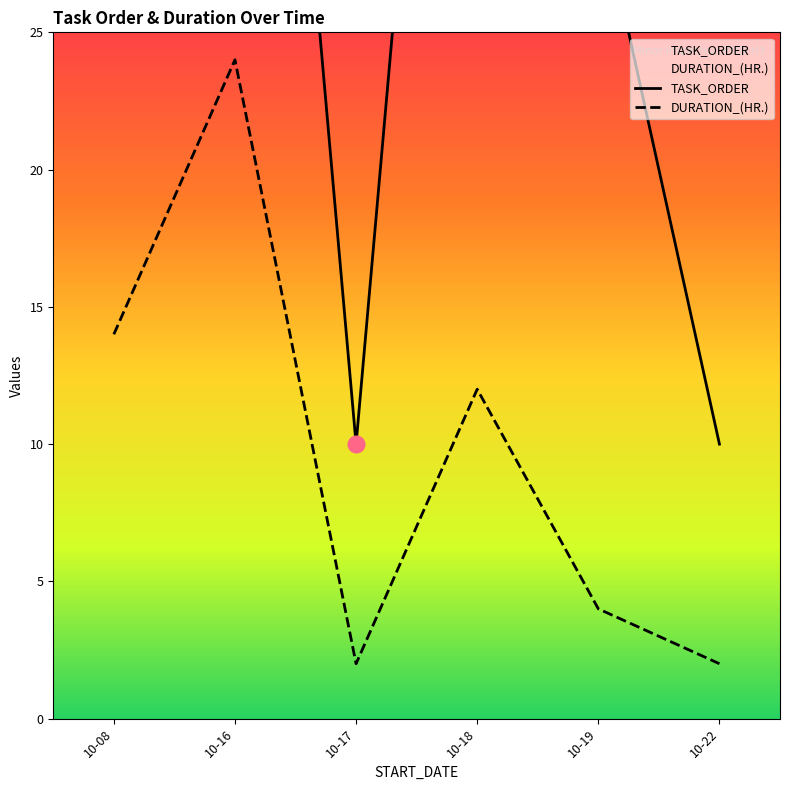

Which has a higher value, 10-19 or 10-08?

10-08